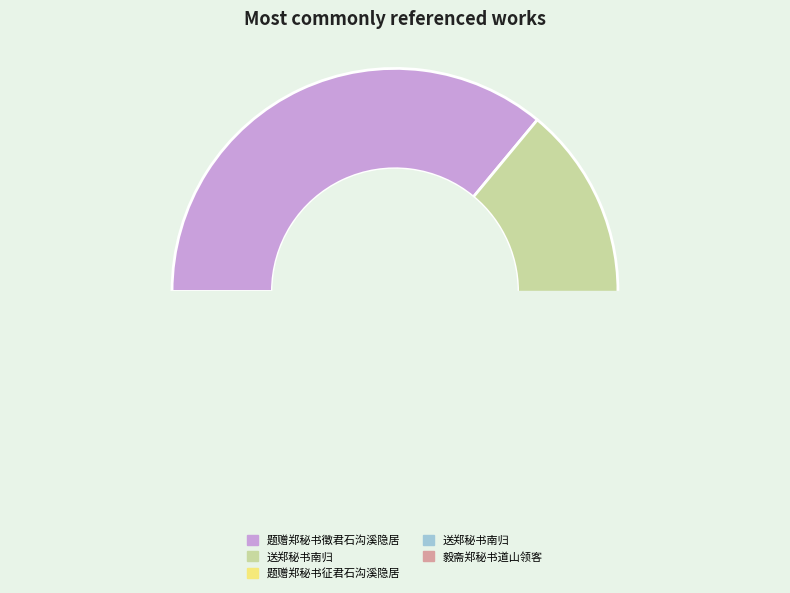

Count the number of slices in the pie.

5